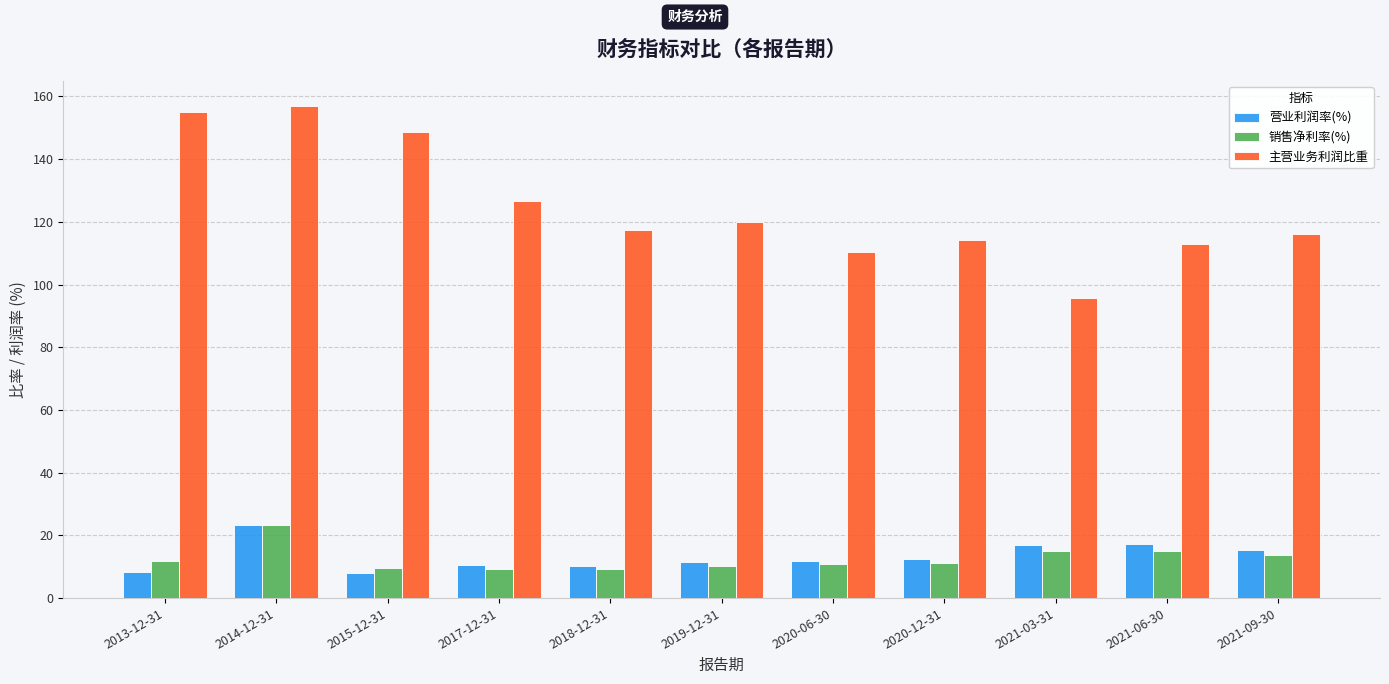

What is the difference between the second highest and second lowest values in the 营业利润率(%) series?

8.7